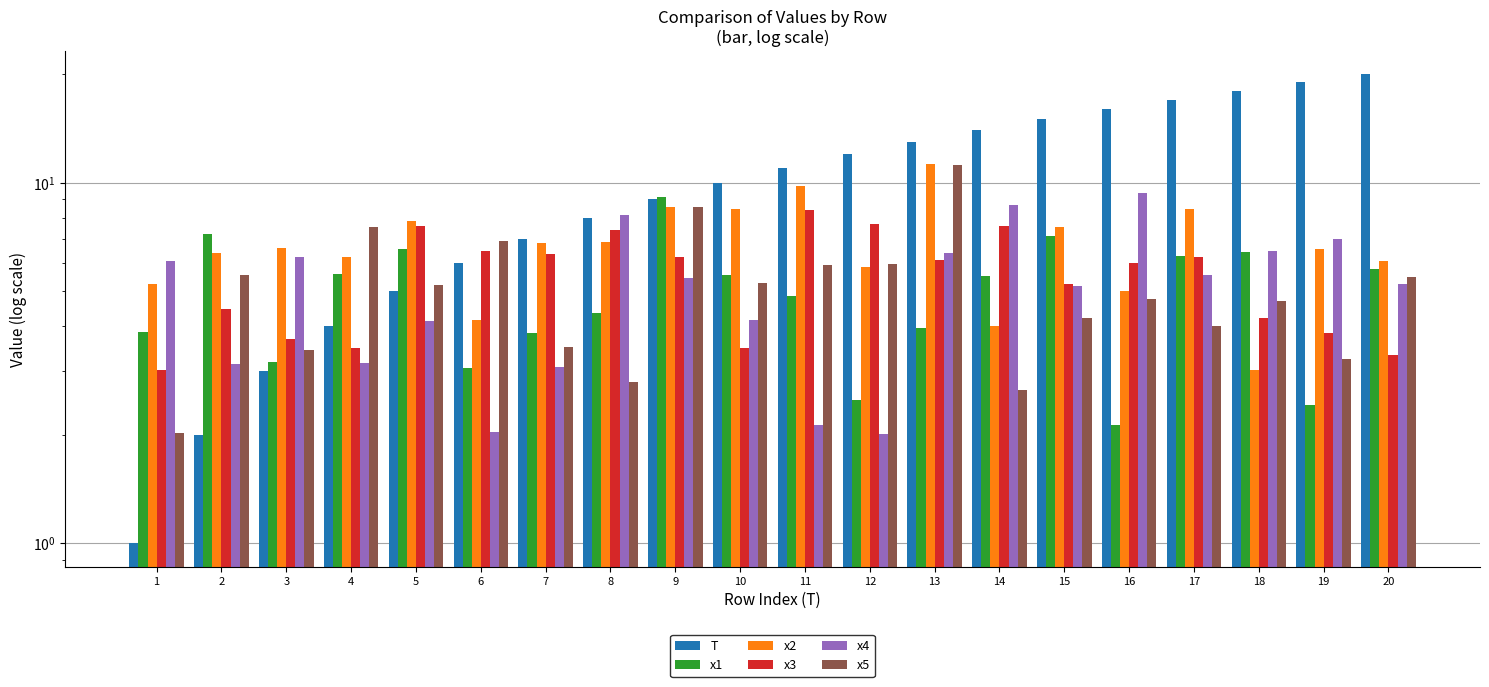

Where does the x5 series first go above 5?

2